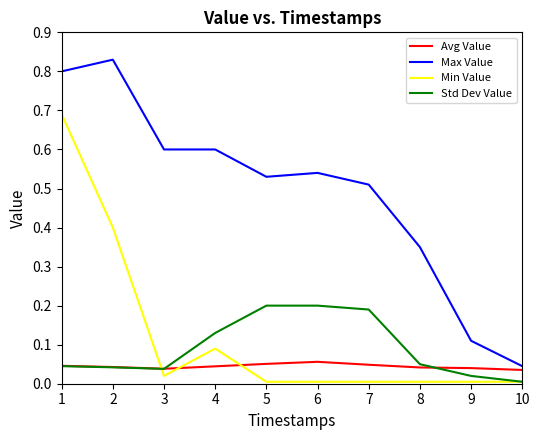

True or false: Max Value and Min Value intersect in this chart.

False